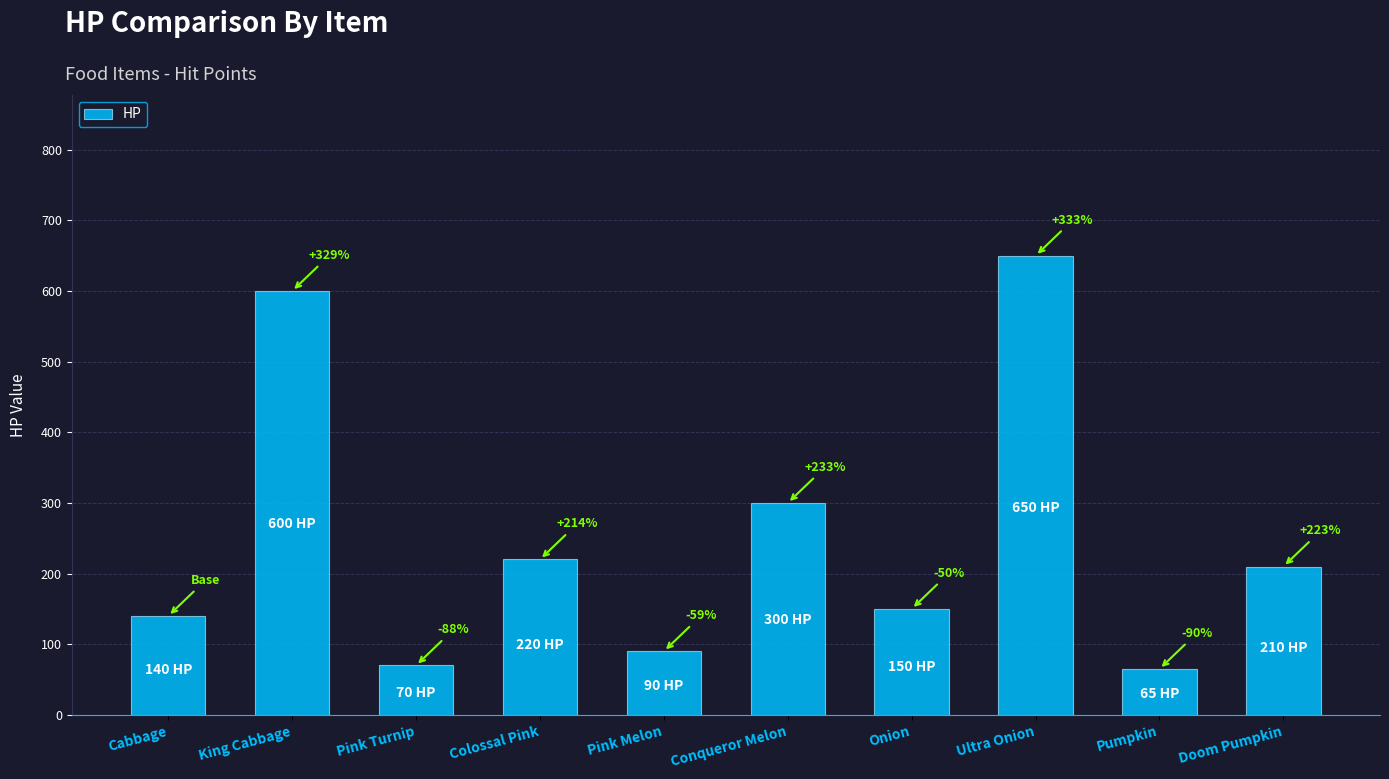

How many bars are there in total?

10